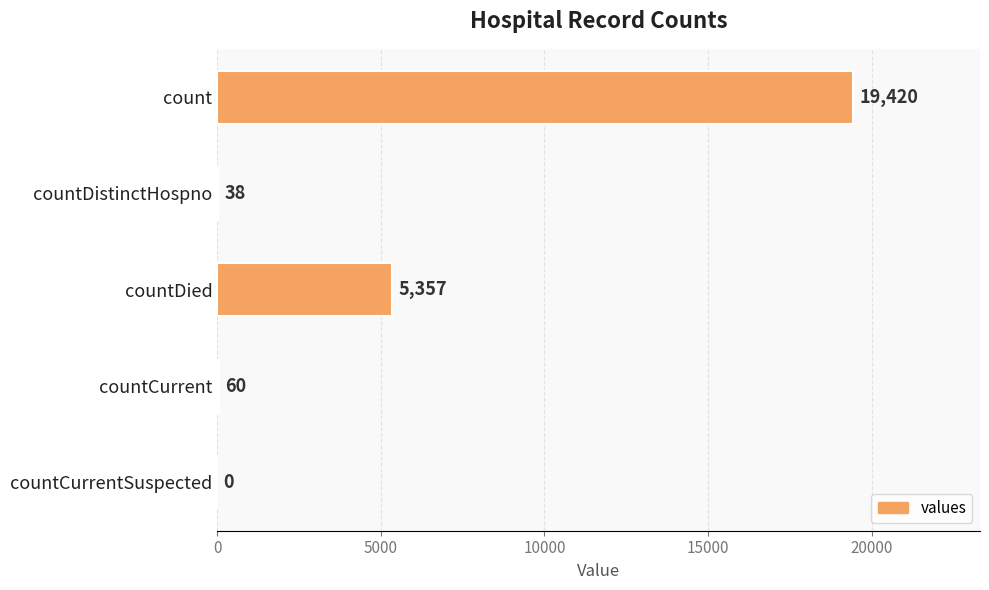

Reading top to bottom, what are all the values shown in this chart?

count=19420	countDistinctHospno=38	countDied=5357	countCurrent=60	countCurrentSuspected=0